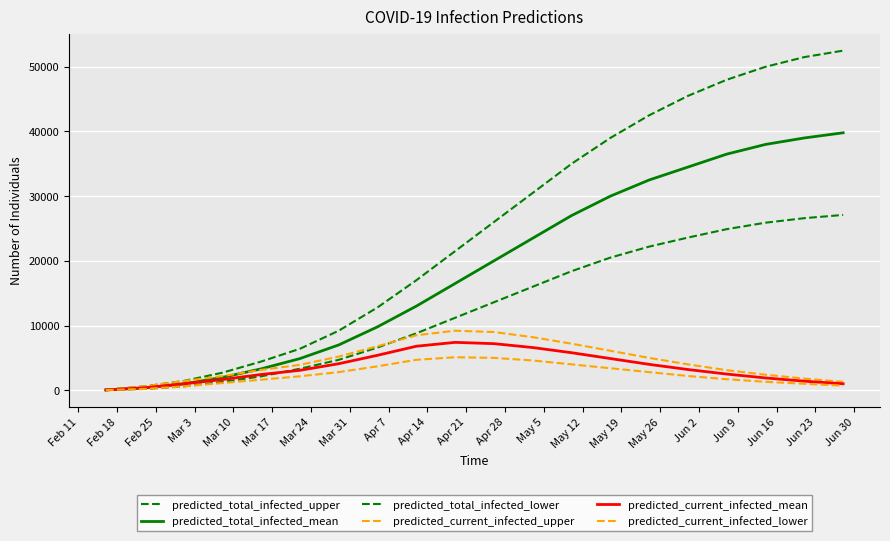

Count the number of data series in this chart.

6